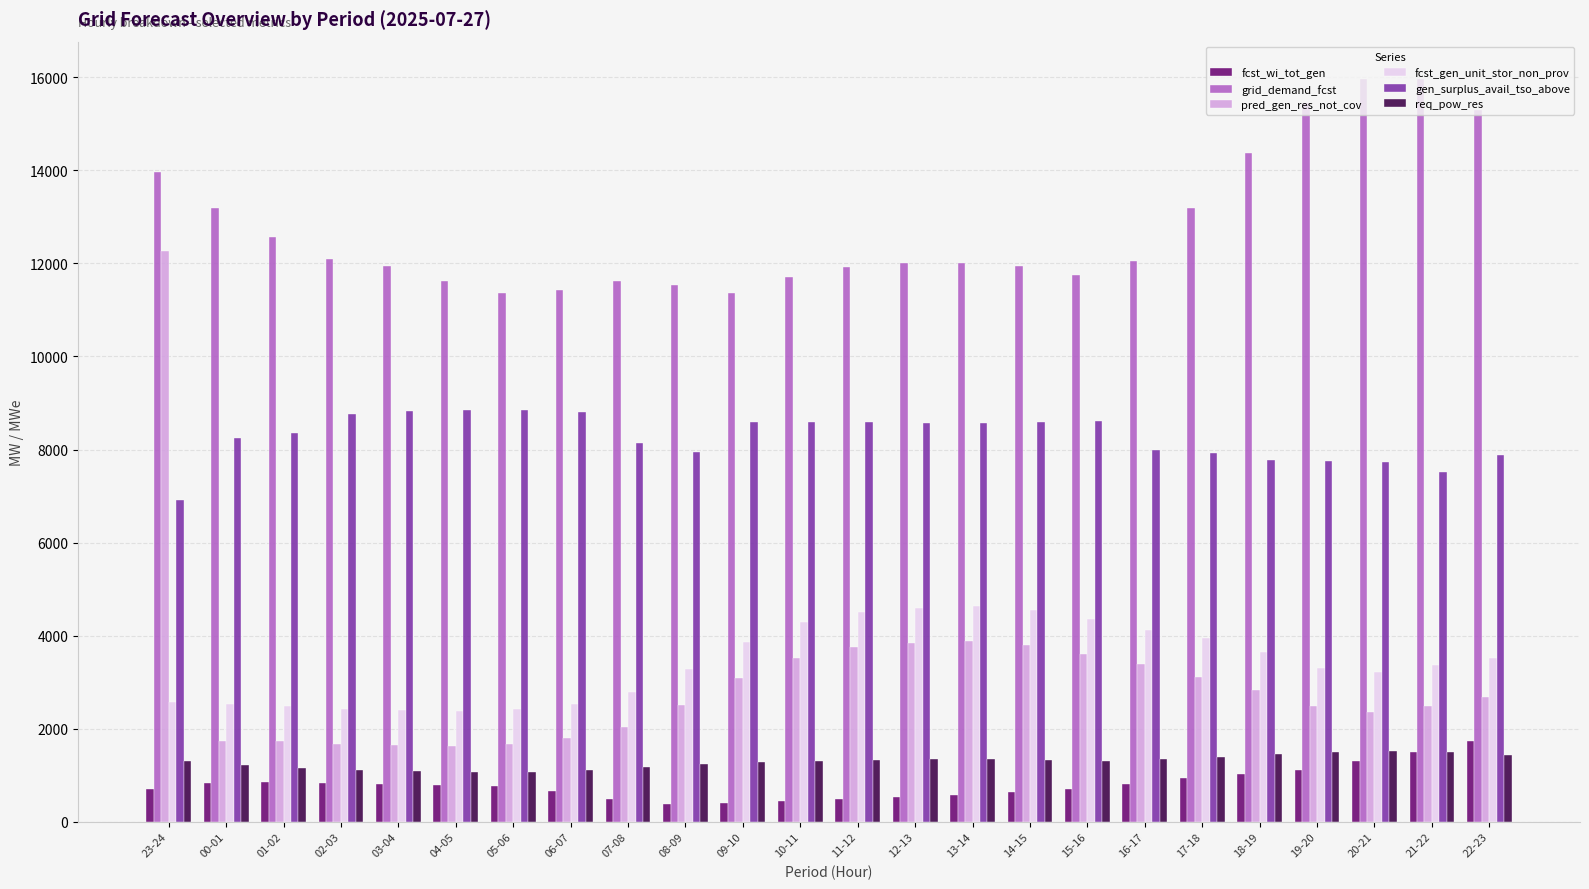

Rank the series by their maximum value, from lowest to highest.

req_pow_res, fcst_wi_tot_gen, fcst_gen_unit_stor_non_prov, gen_surplus_avail_tso_above, pred_gen_res_not_cov, grid_demand_fcst